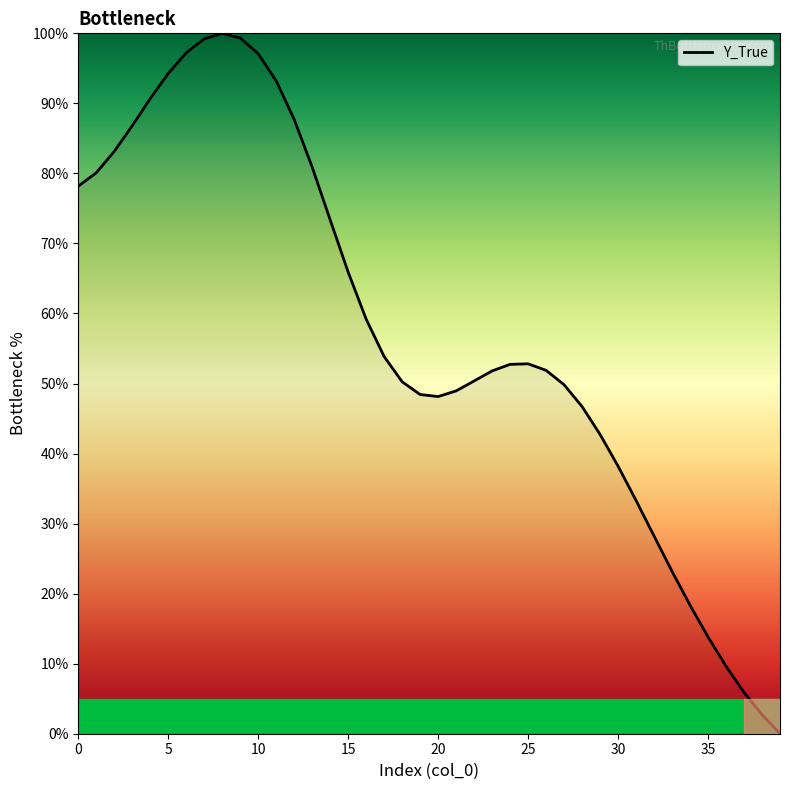

What is the difference between the maximum and minimum values?

100.0